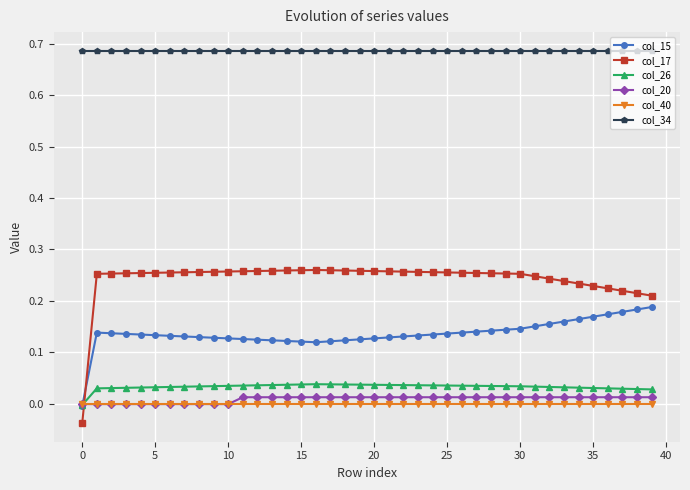

What are all the series names shown in the legend?

col_15, col_17, col_26, col_20, col_40, col_34